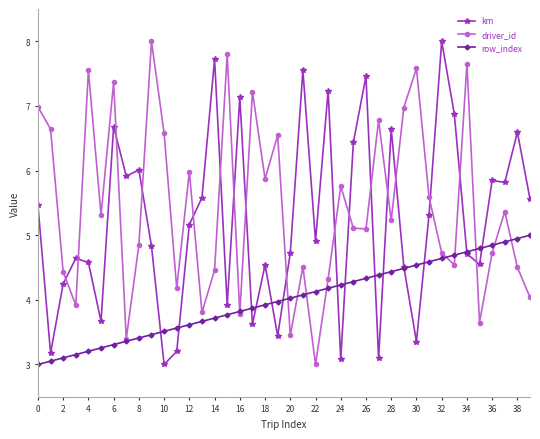

What is the value of the km point at the 3rd from the left?

4.2